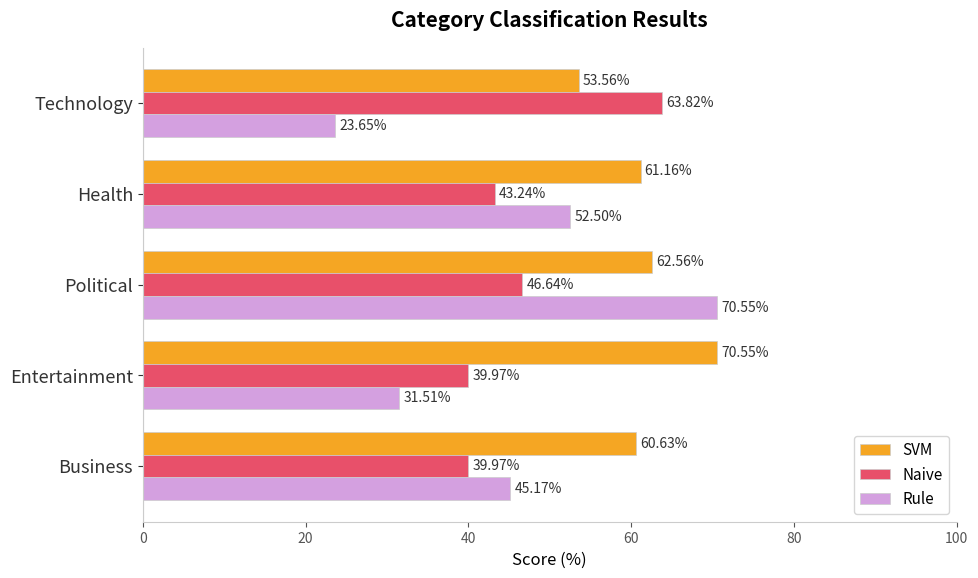

Is the value of Naive at Political greater than the value of Rule at Entertainment?

Yes